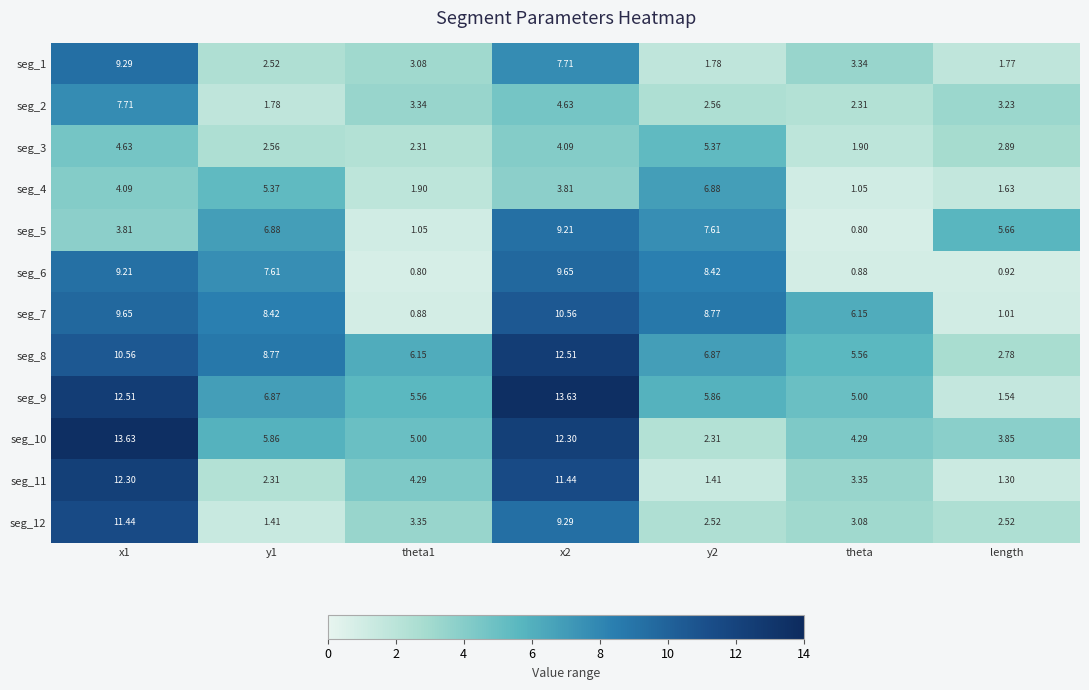

Is the value of seg_10 at length greater than the value of seg_4 at y1?

No